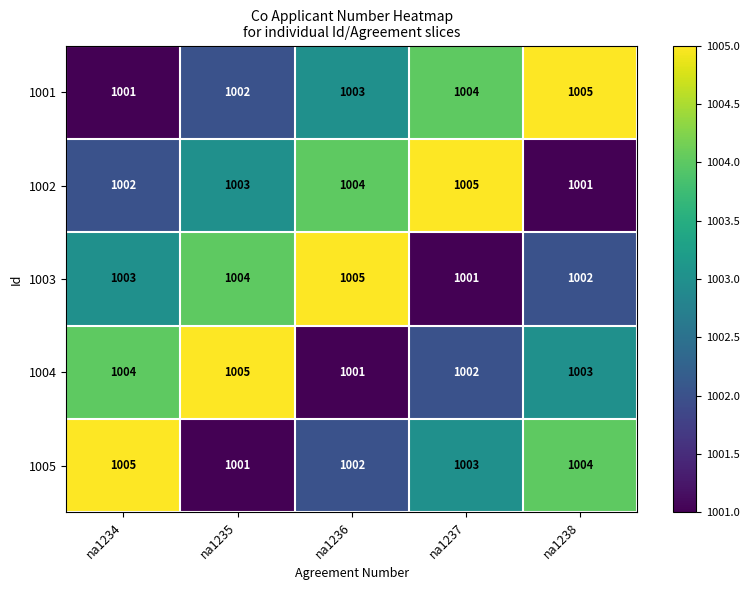

The value of 1005 at na1238 is 1744. True or false?

False